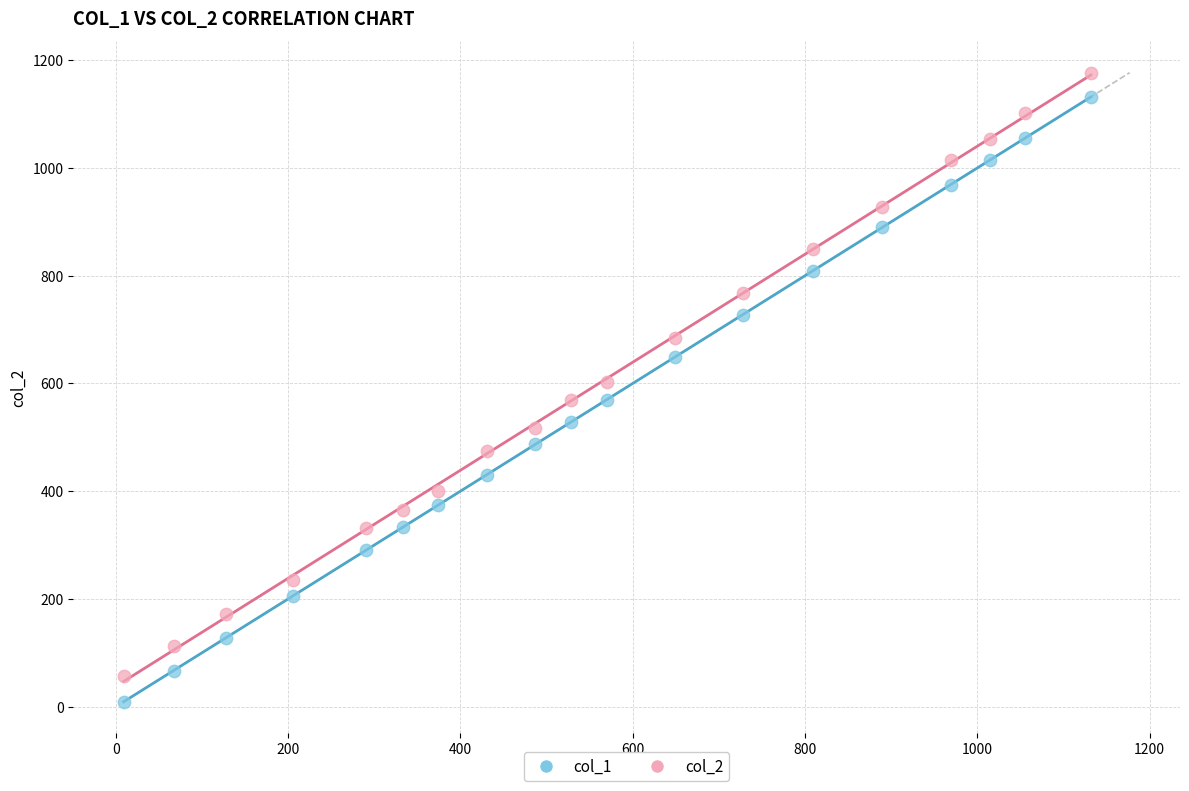

What are all the series names shown in the legend?

col_1, col_2